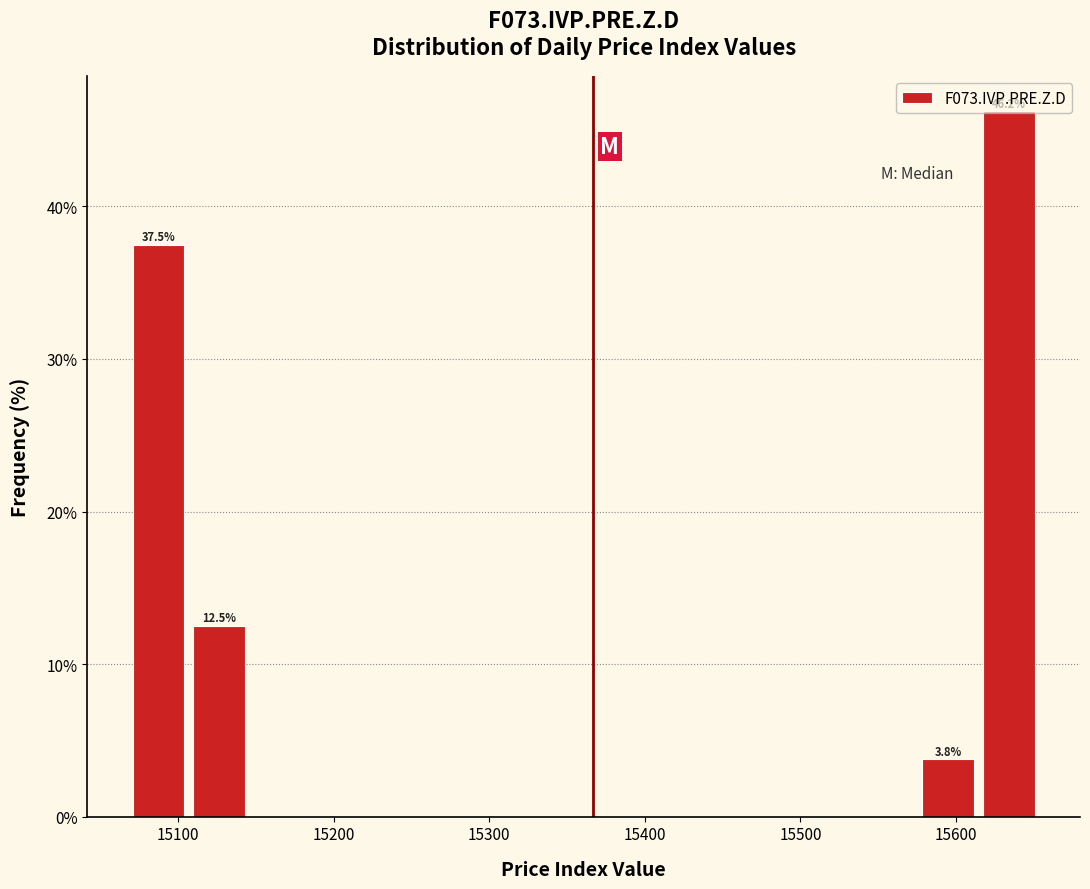

Around what value on the x-axis is the tallest bar? Give the approximate position of its centre, as read against the axis.

15630